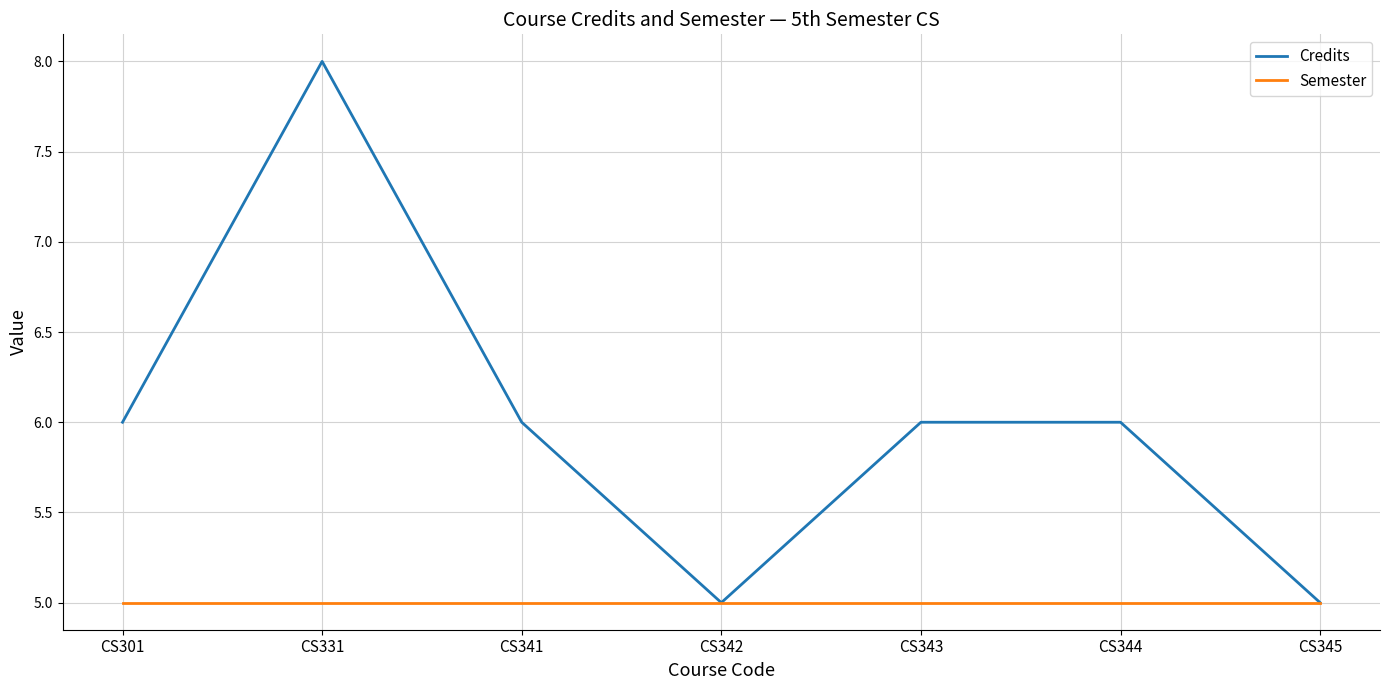

Which series has the largest range (max minus min)?

Credits